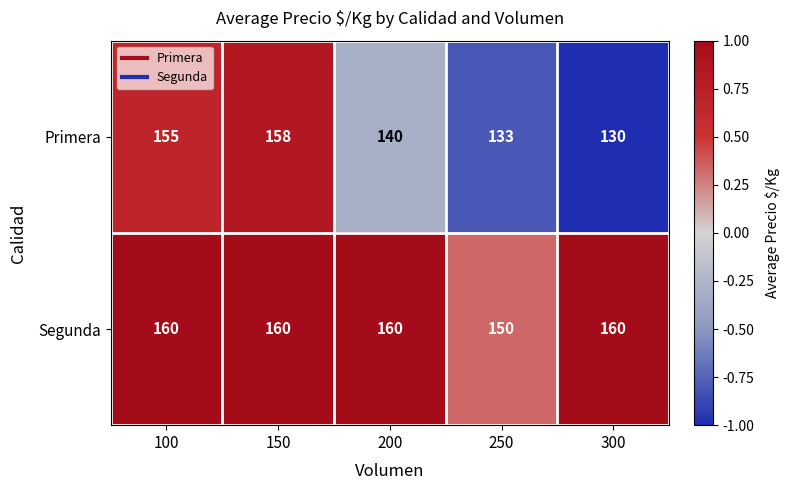

Reading left to right, transcribe all the data shown in this chart.

Primera: 155	158	140	133	130
Segunda: 160	160	160	150	160